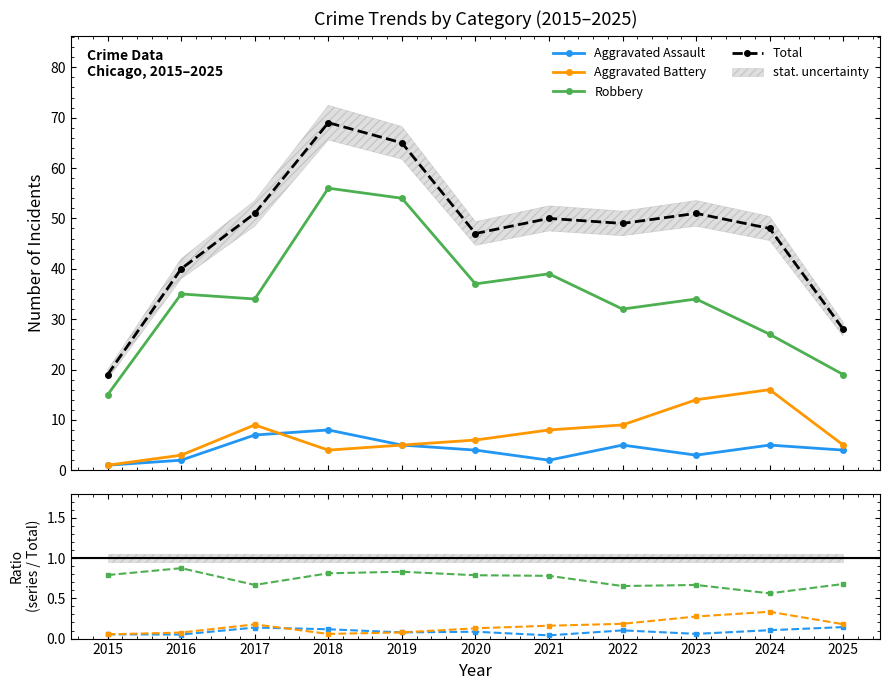

What is the sum of all Aggravated Assault values?

46